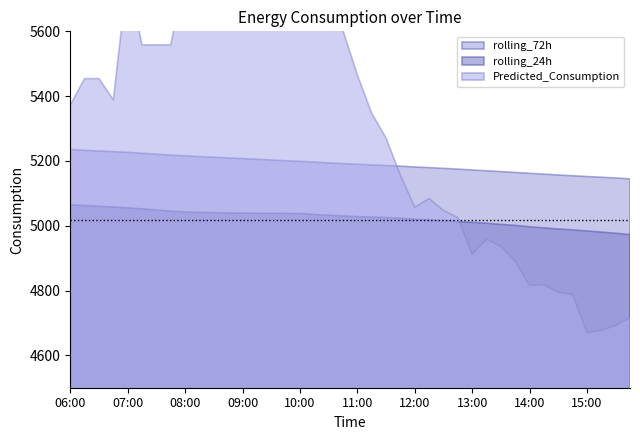

What is the difference between the maximum and minimum values in the rolling_24h series?

92.0